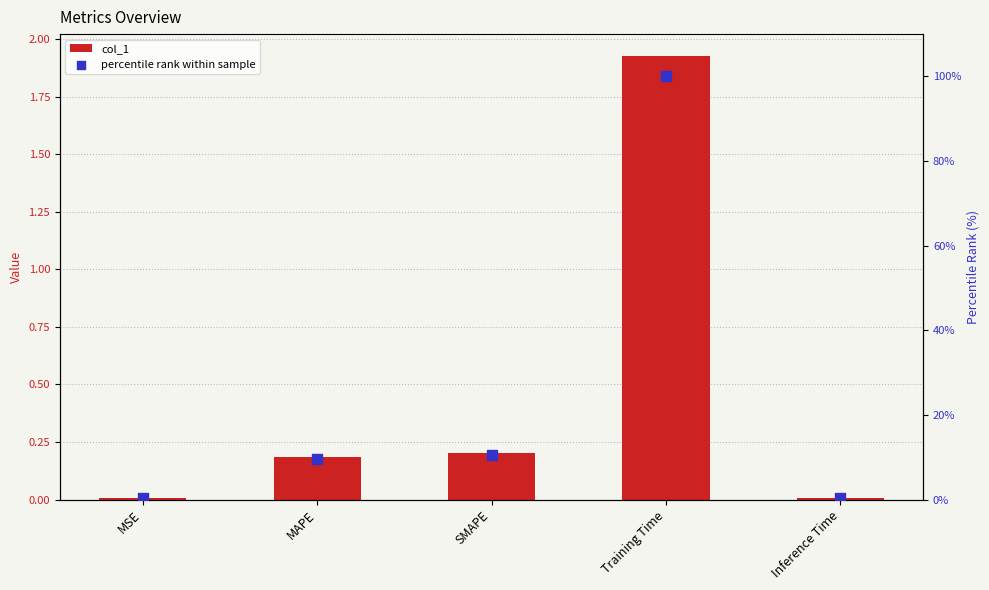

What are all the series names shown in the legend?

col_1, percentile rank within sample